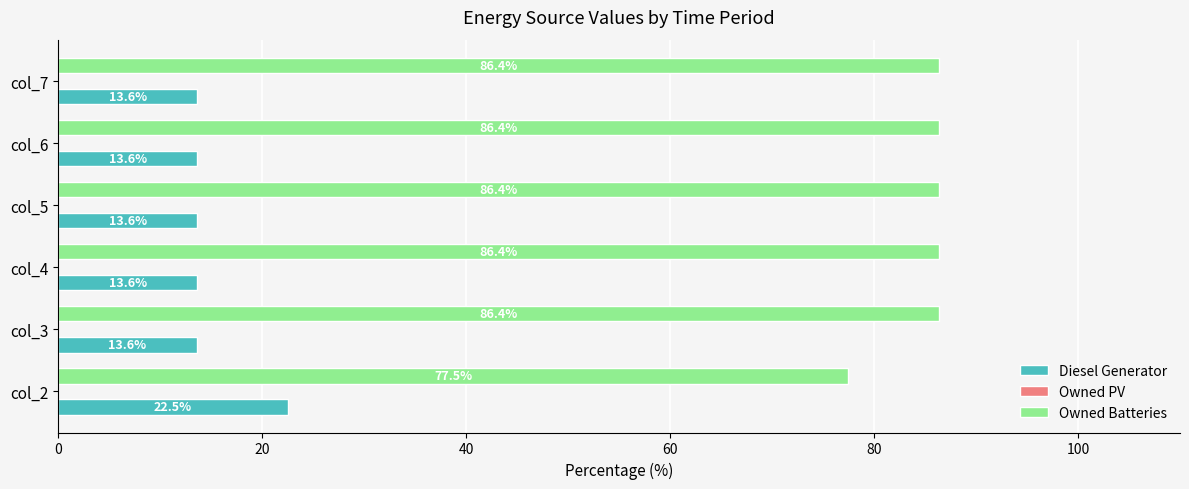

Read the Owned Batteries value at col_3.

86.4